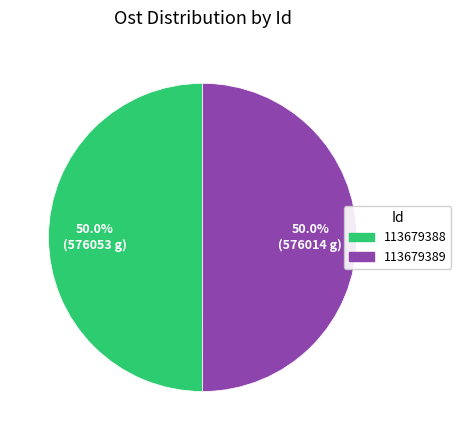

Combined, do 113679388 and 113679389 account for over 50%?

Yes